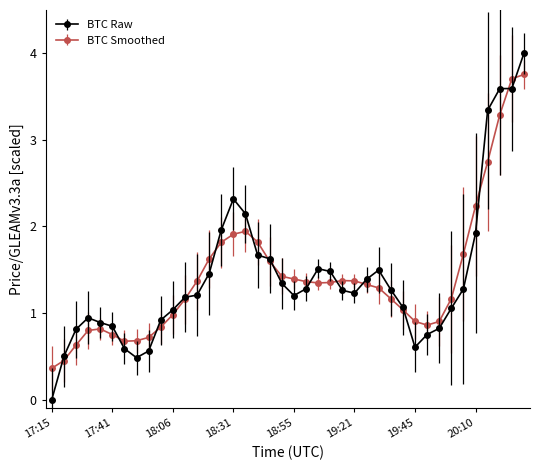

True or false: BTC Raw has more than 2 points higher than both neighbors.

True